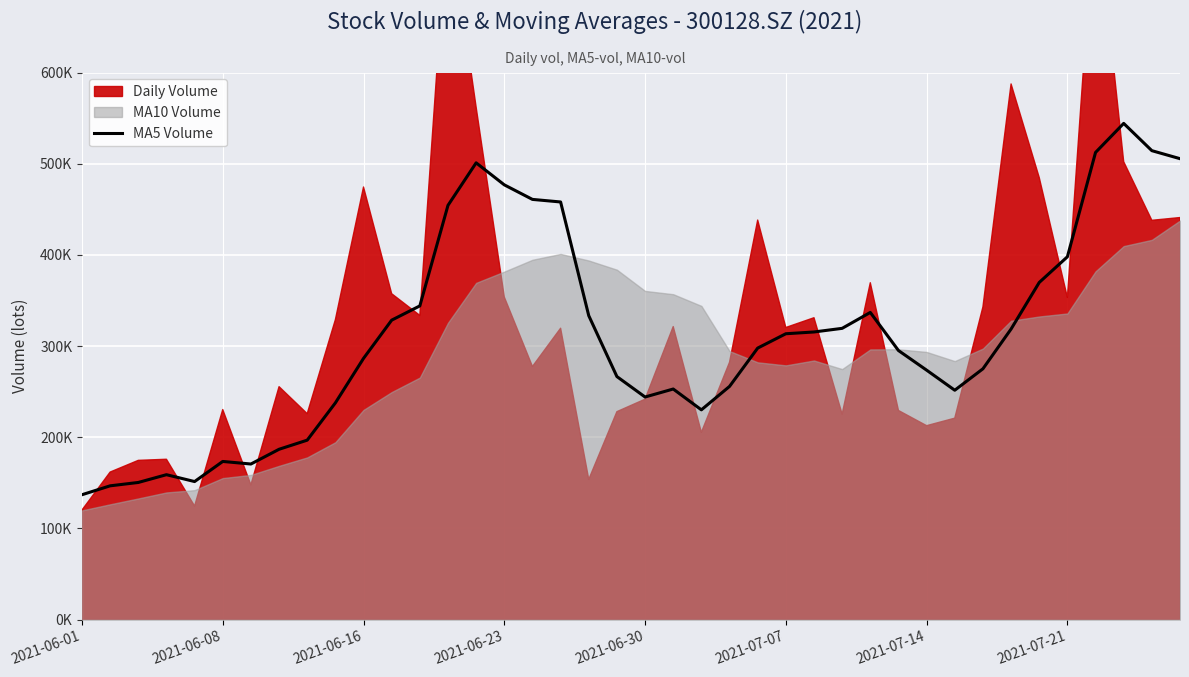

Where does the data first go above 297805?

11